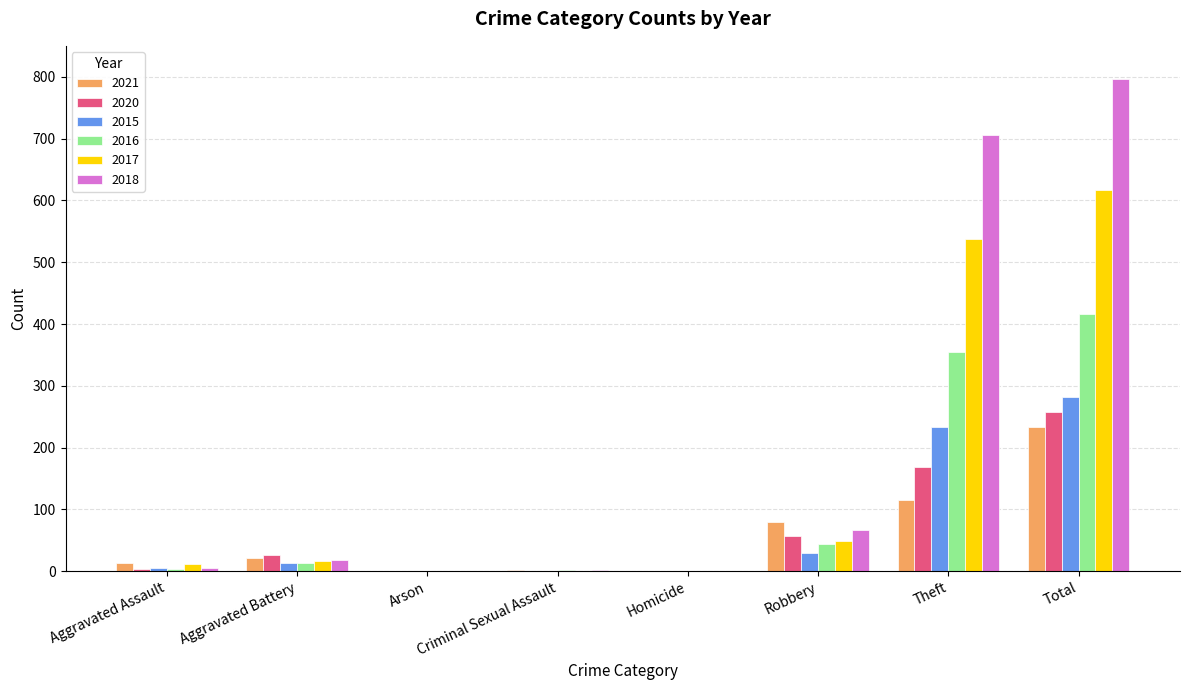

Does the chart contain stacked bars?

No